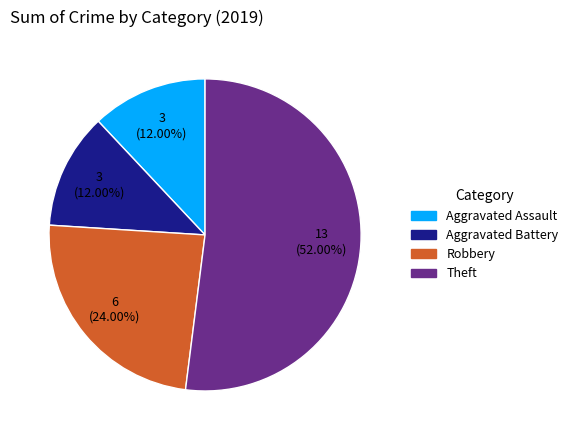

Approximately how many times larger is the value at Aggravated Battery compared to Theft?

0.2